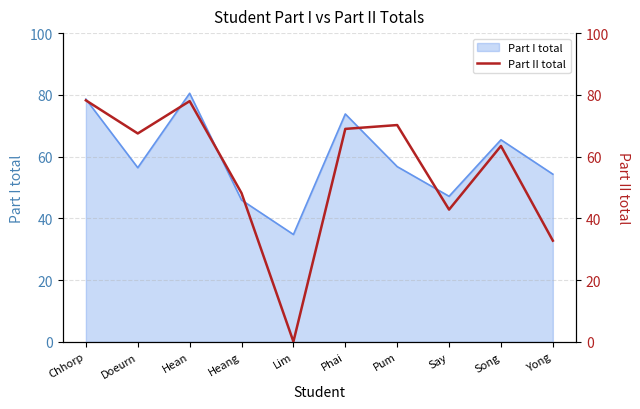

The value of Part I total at Chhorp is 78.6. True or false?

True